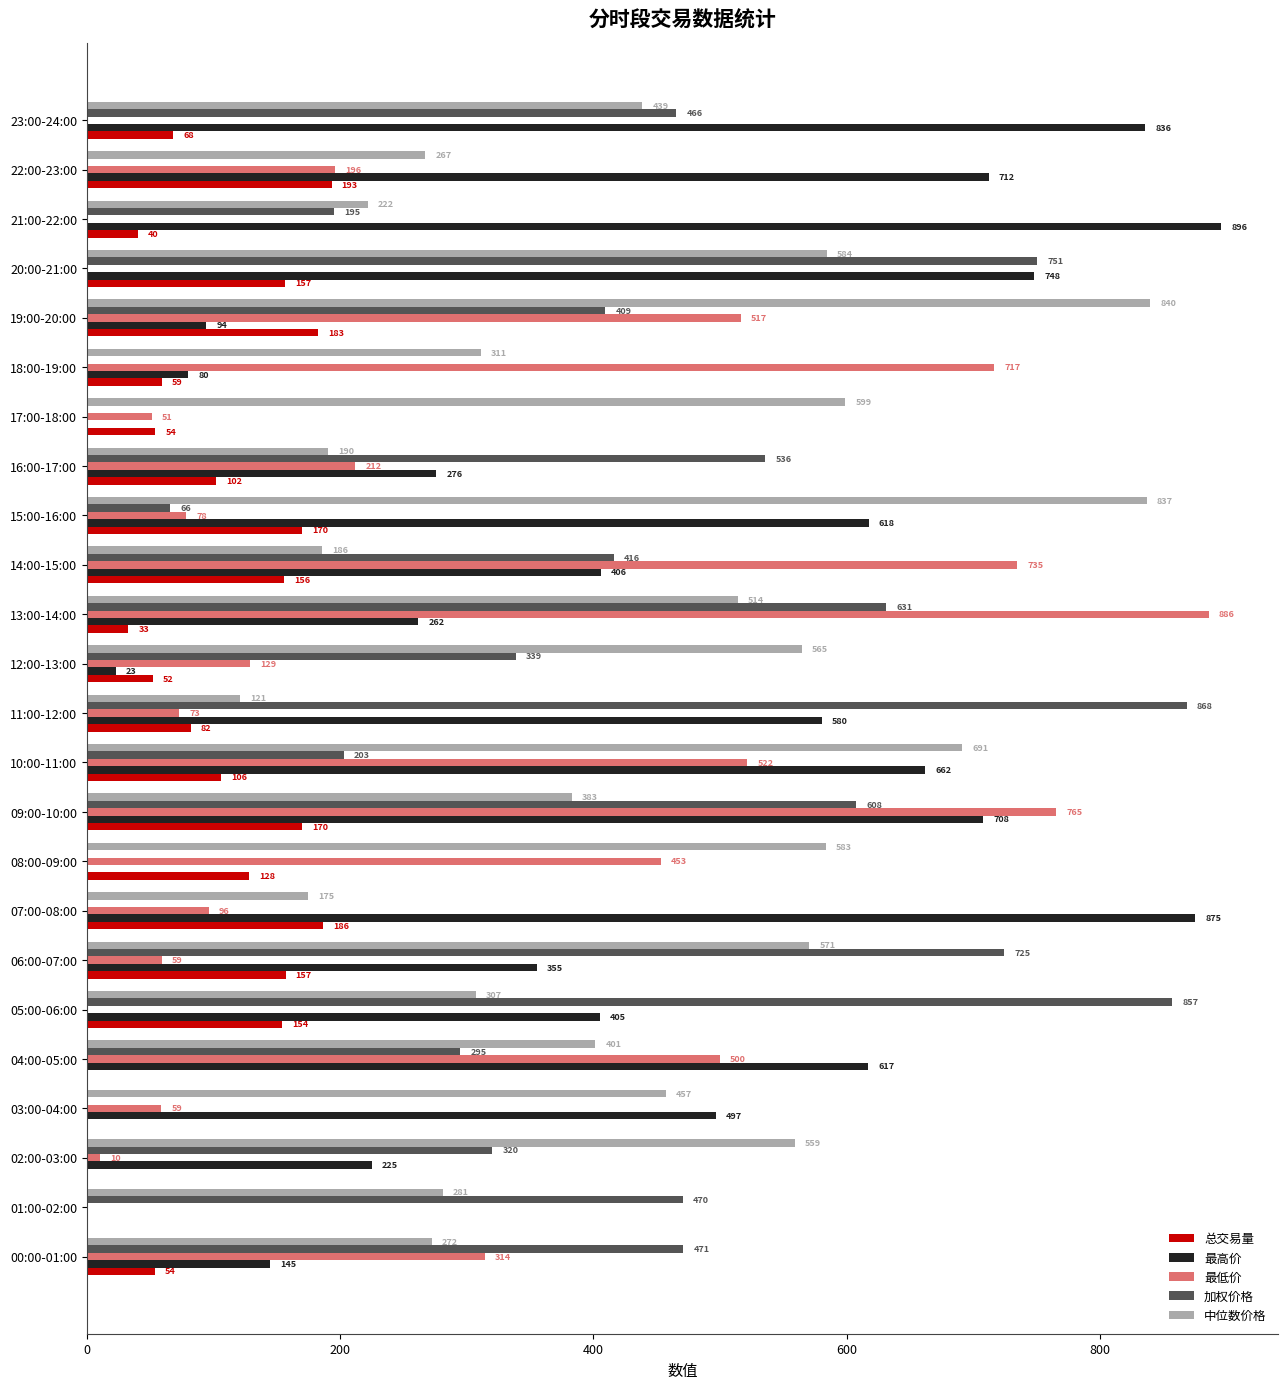

What is the maximum value for 最高价?

895.7